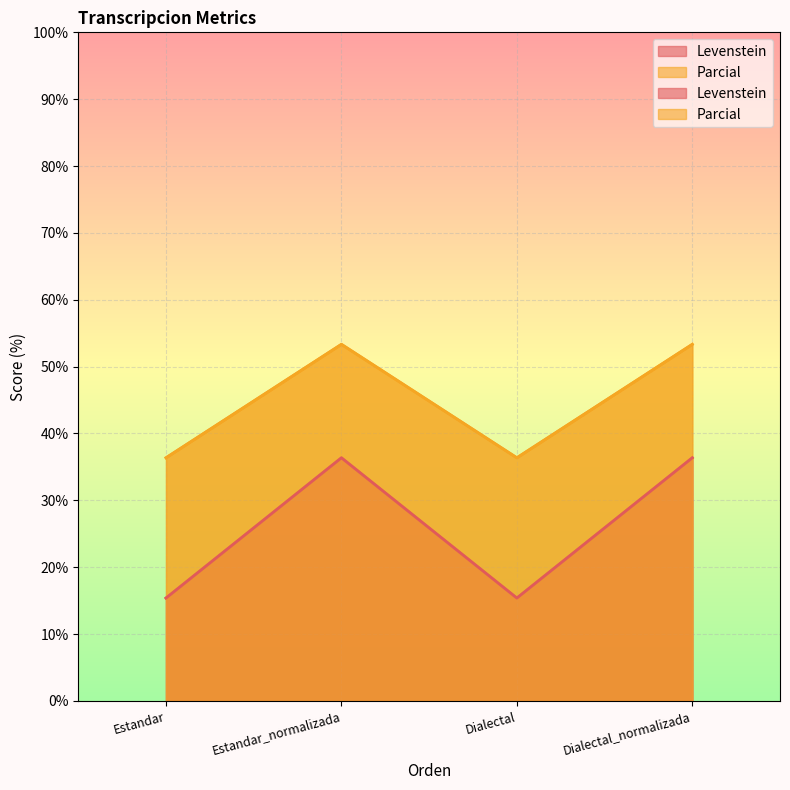

Which series has the largest range (max minus min)?

Levenstein